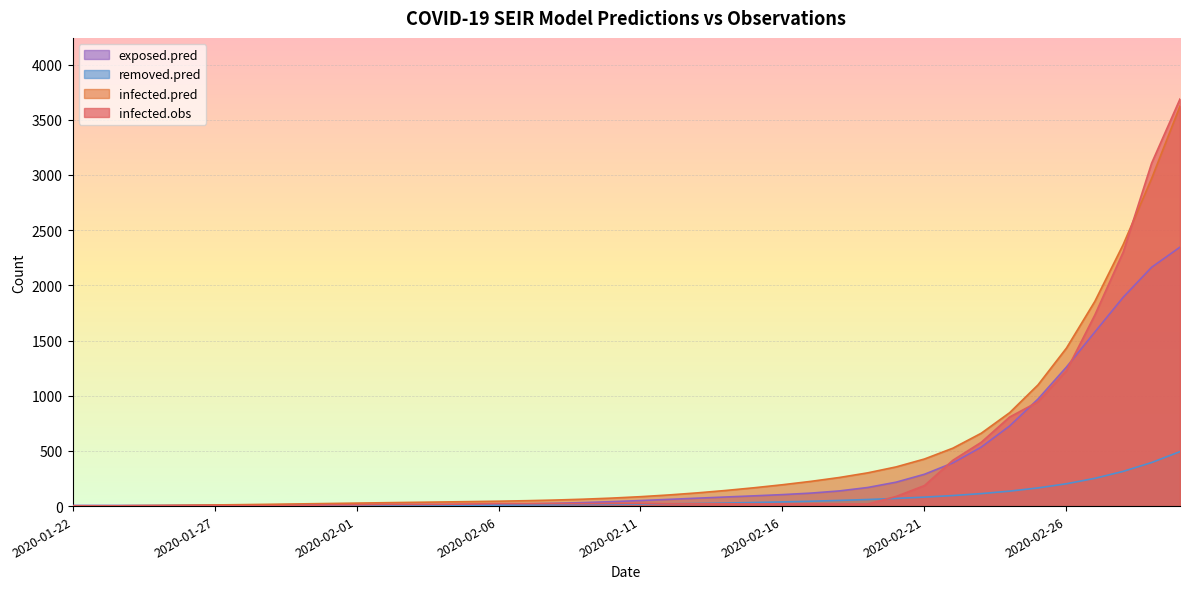

Is it true that infected.obs equals 21.0 at 2020-02-13?

True